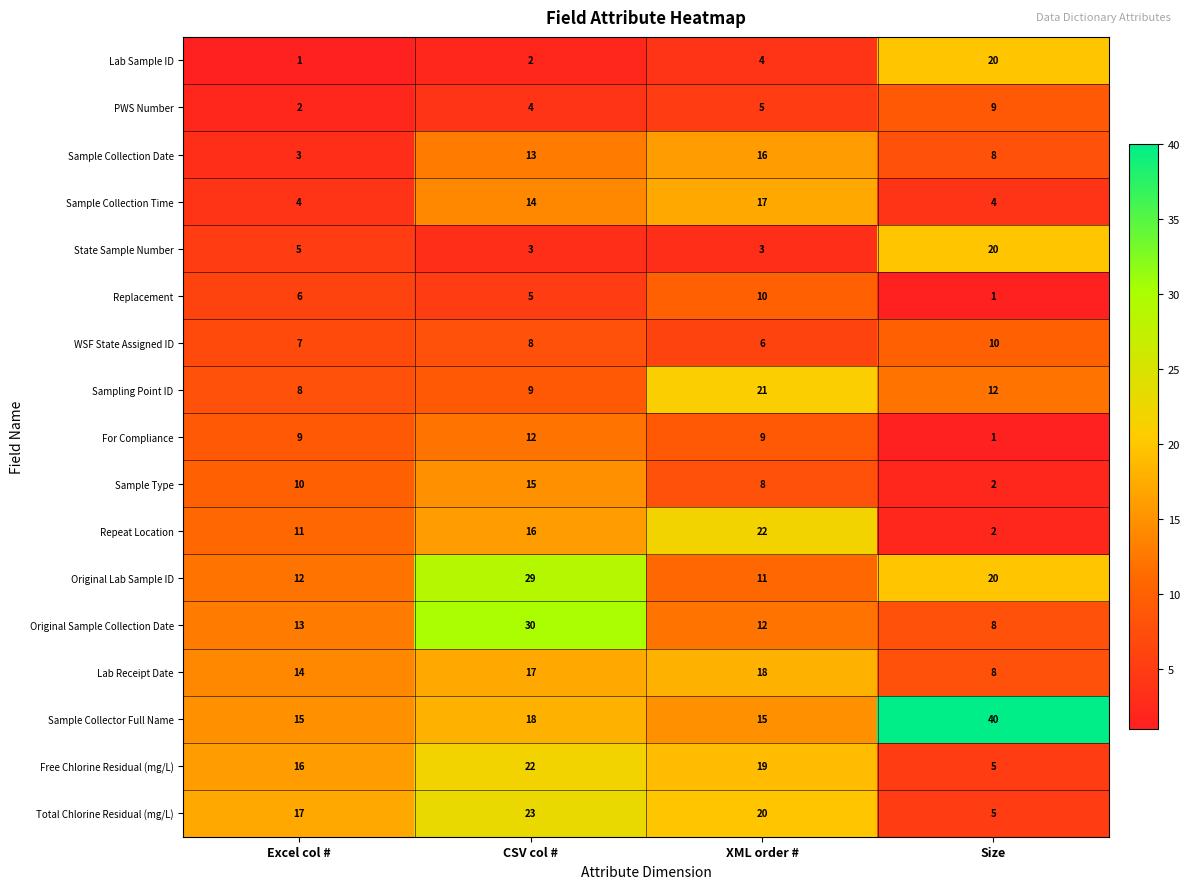

Which series has the widest spread of values?

Sample Collector Full Name